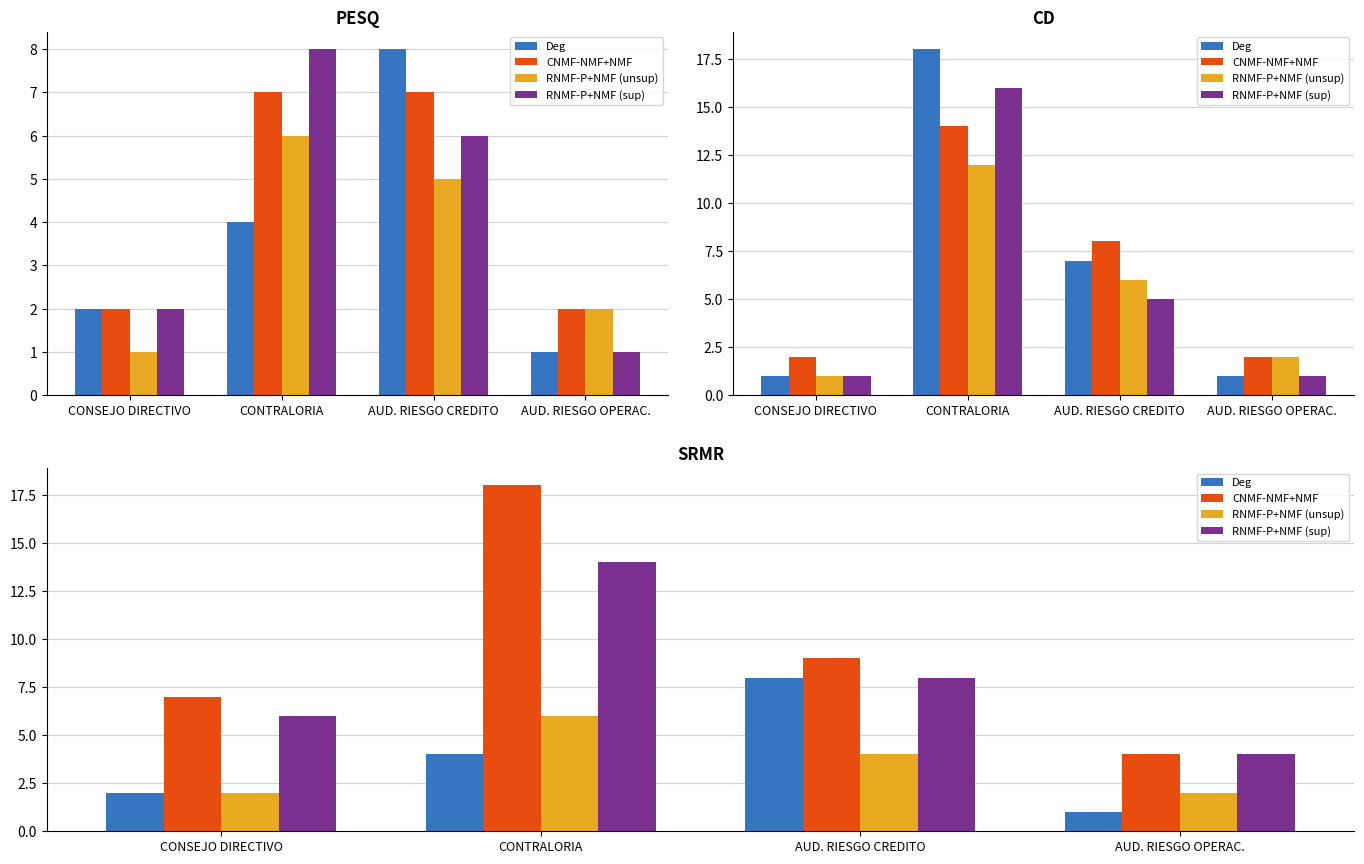

What is the label of the 2nd bar from the left?

CONTRALORIA